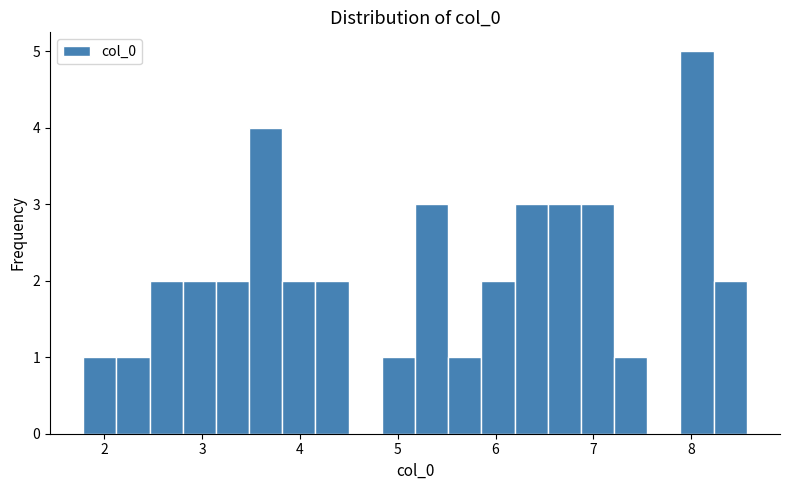

Read against the x-axis, roughly where is the centre of the tallest bar?

8.1